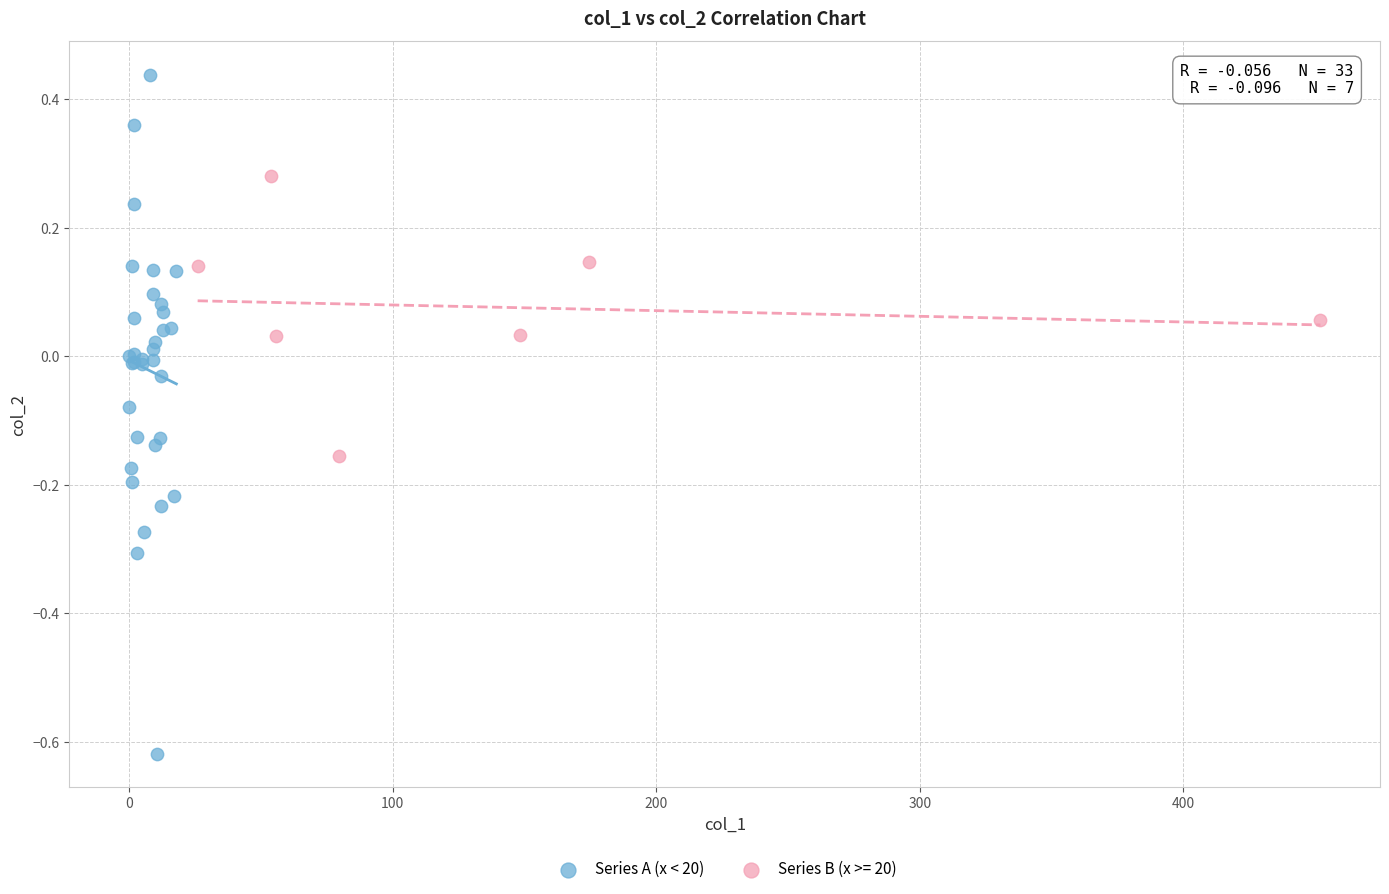

Which series reaches the maximum Y coordinate?

Series A (x < 20)